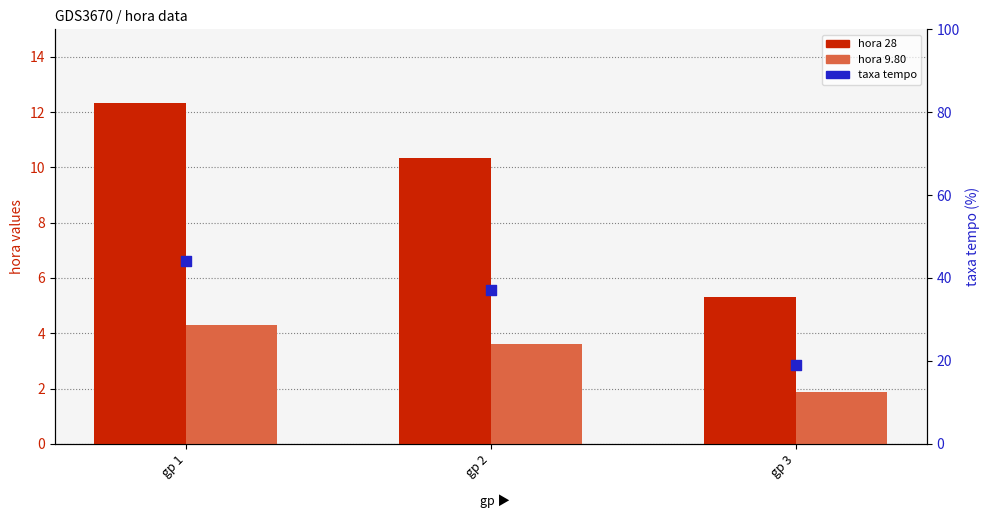

At which category is the sum across all series the highest?

gp 1